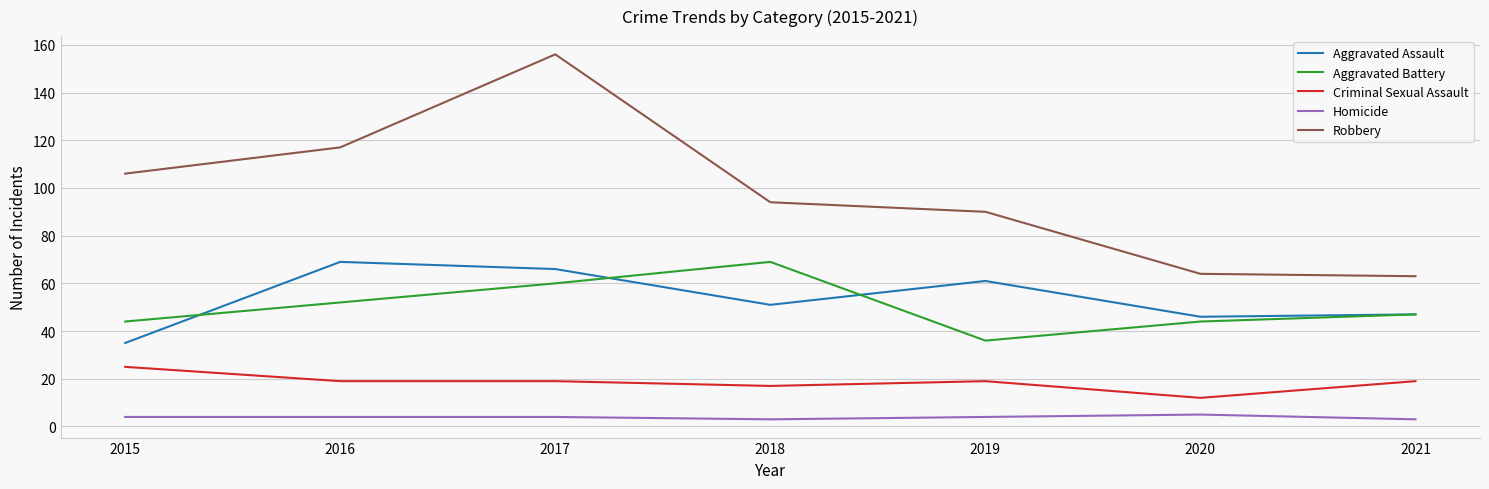

Which series changed the most between 2015 and 2020?

Robbery